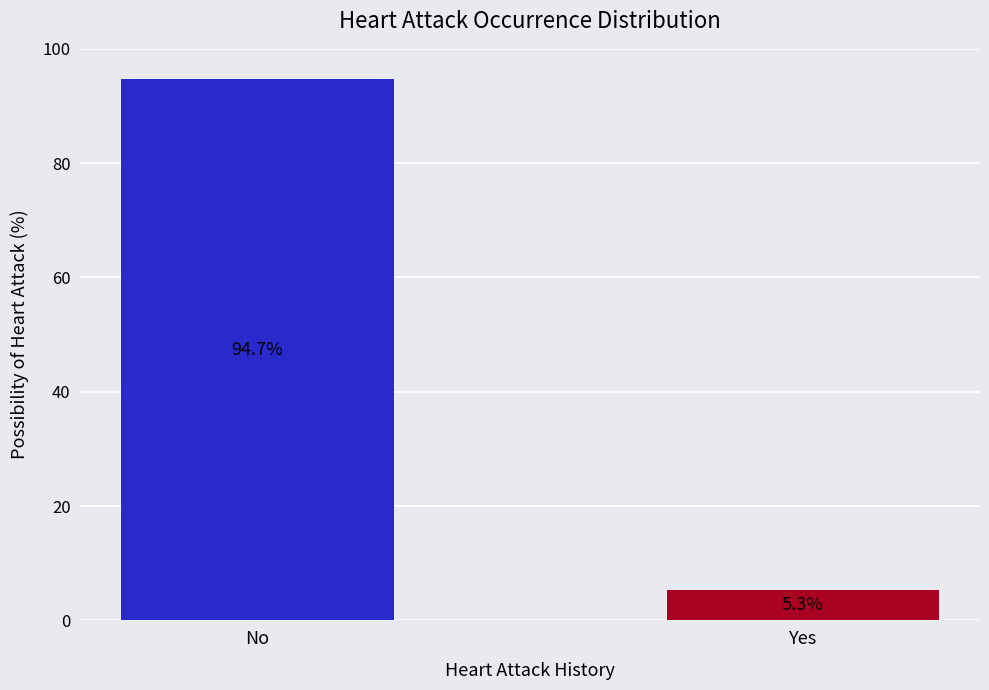

Does the chart contain stacked bars?

No